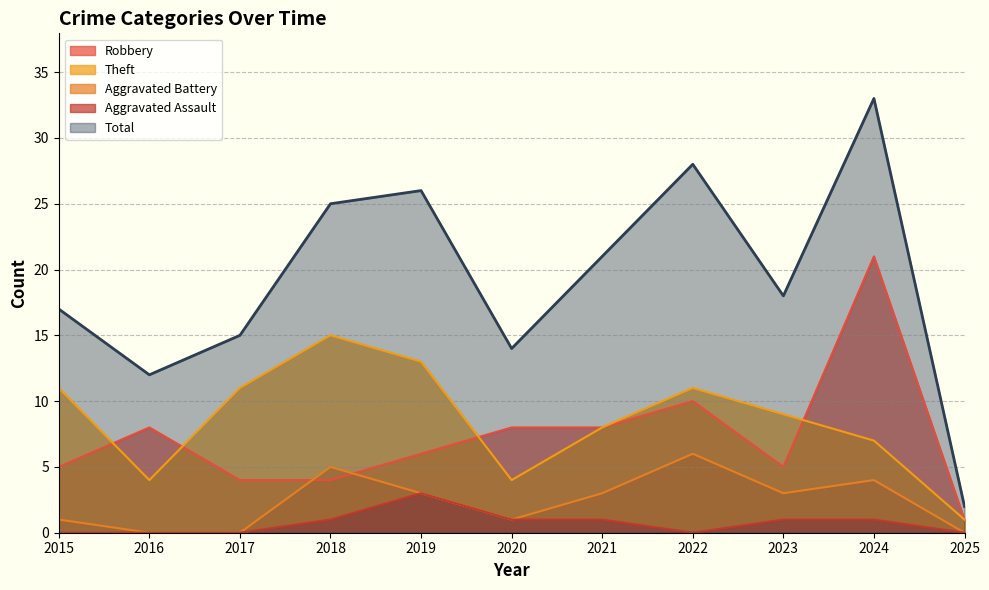

What is the sum of the Total values at 2025 and 2018?

27